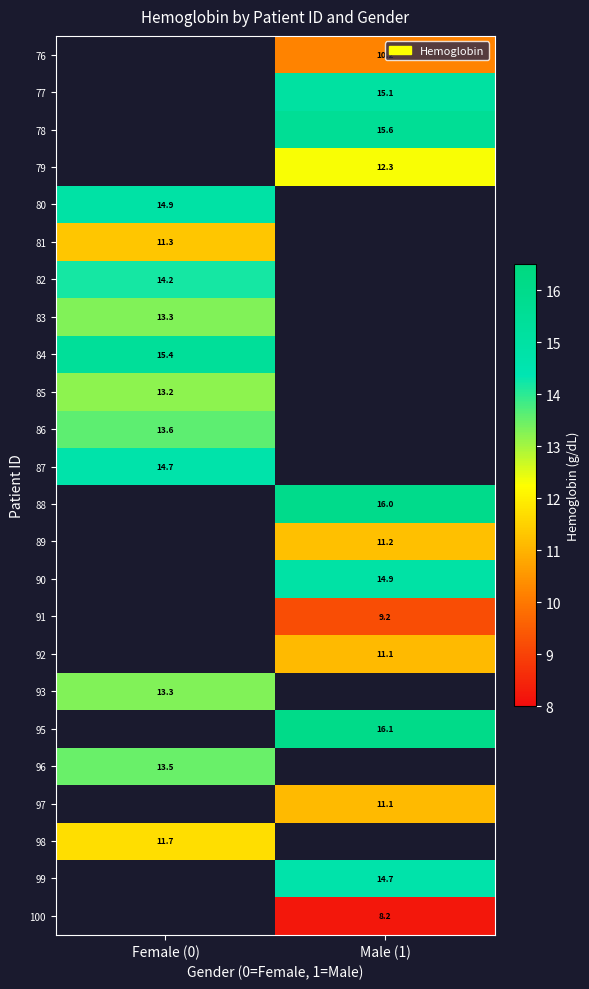

The value of 87 at Female (0) is 23.8. True or false?

False